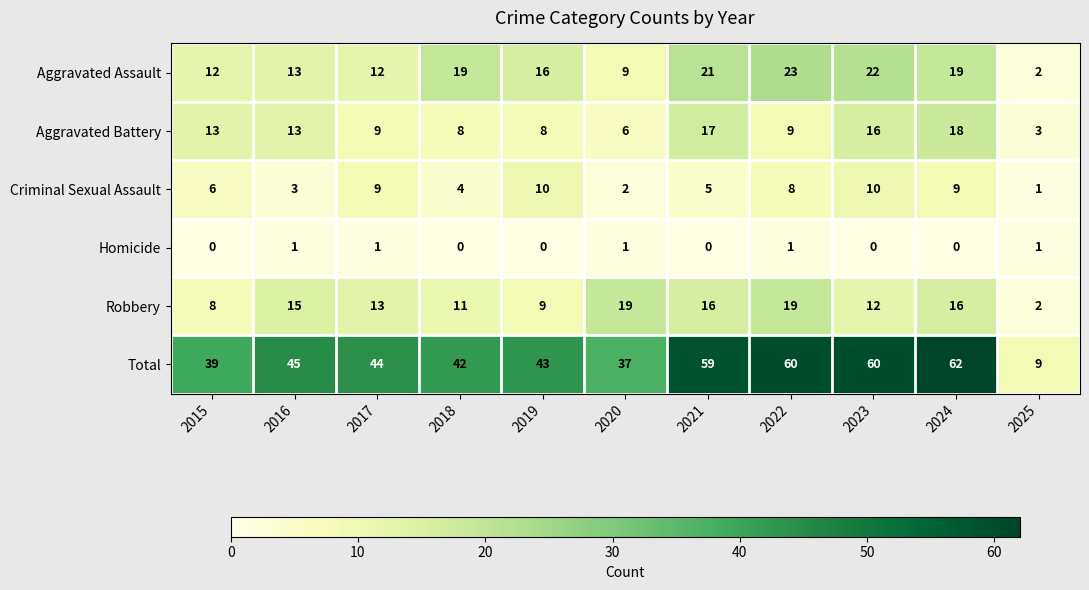

At which category is the sum across all series the highest?

2024